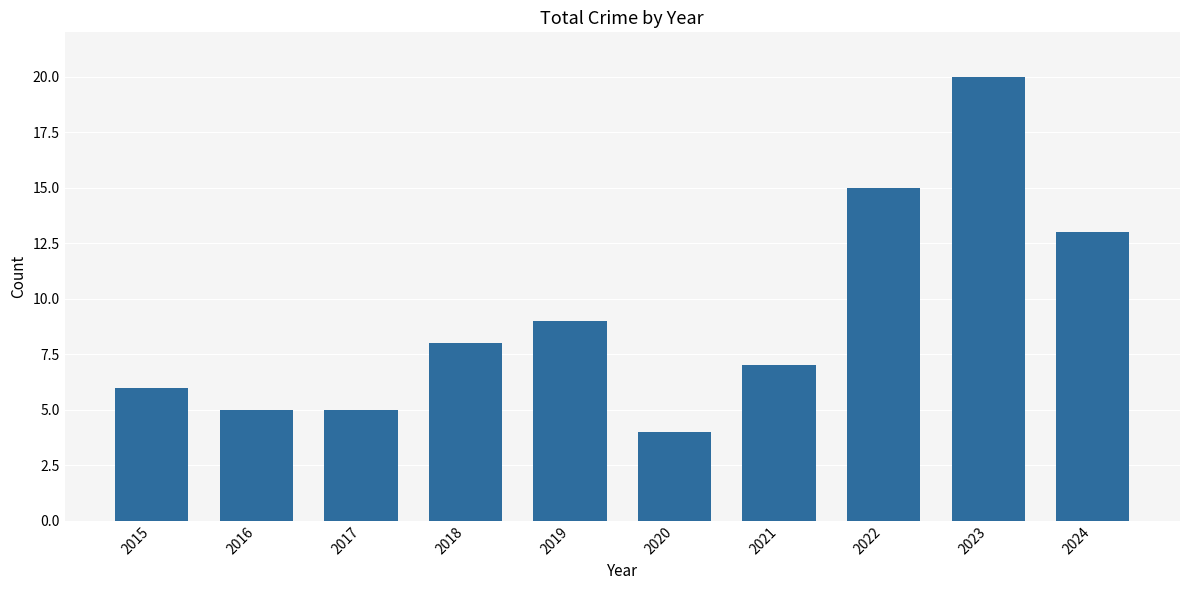

Approximately how many times larger is the value at 2020 compared to 2018?

0.5